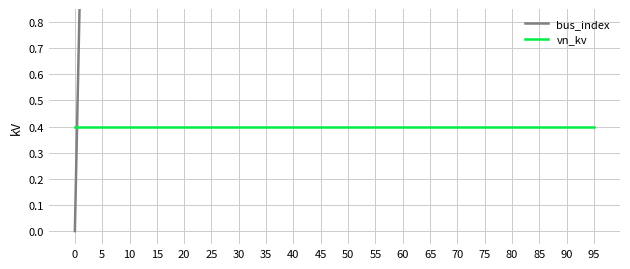

Is it true that bus_index equals 46.0 at 35?

False